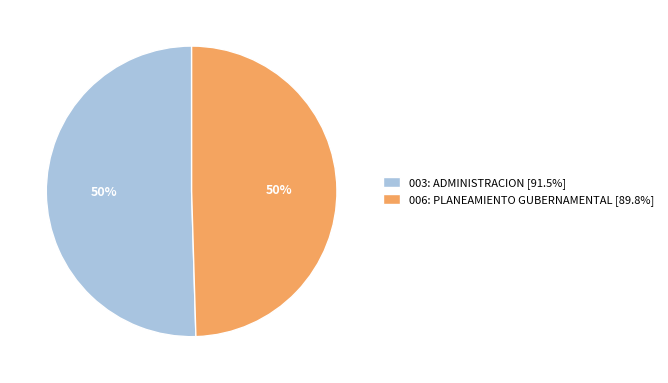

Is the sum of 006: PLANEAMIENTO GUBERNAMENTAL [89.8%] and 003: ADMINISTRACION [91.5%] greater than half?

Yes